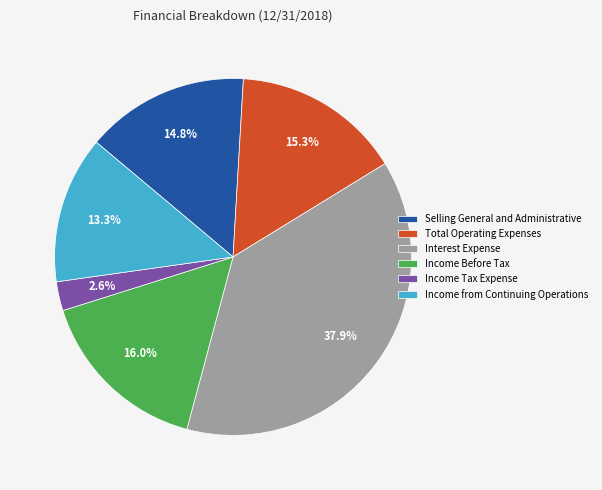

Does any single category account for the majority?

No